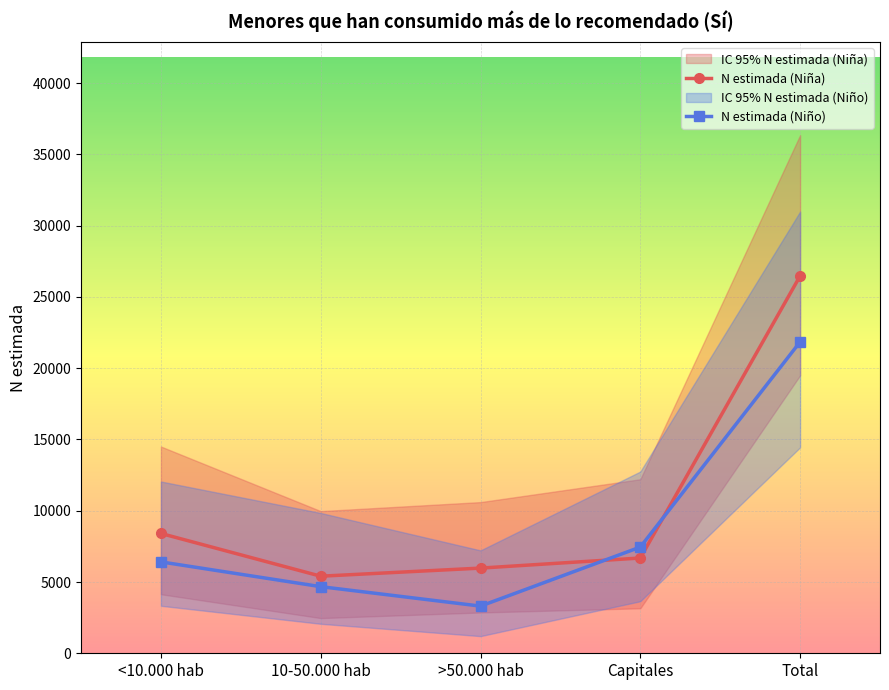

What is the sum of all N estimada (Niña) values?

52940